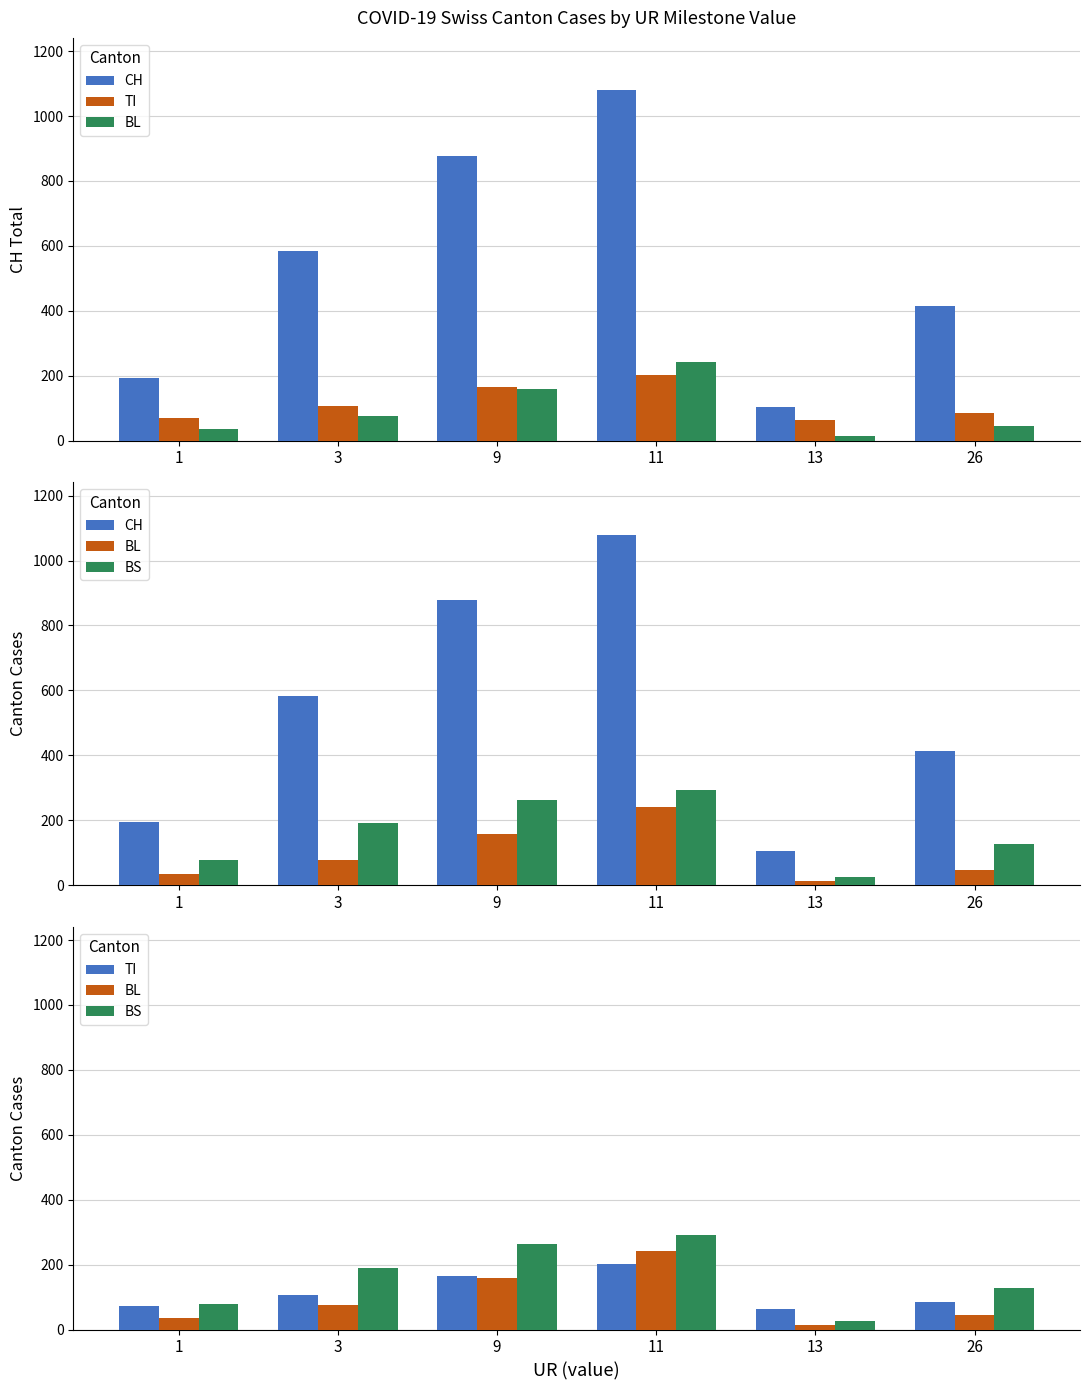

True or false: CH has a value of 352 at 11.

False